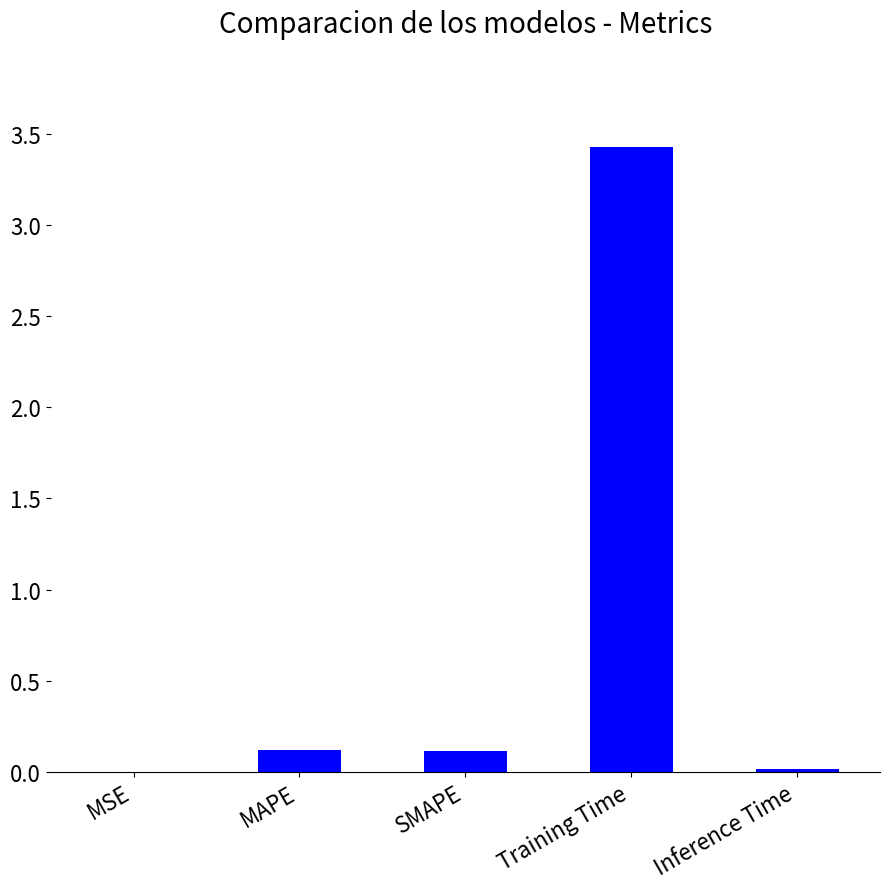

Is it true that the value at MAPE is 0.1?

True